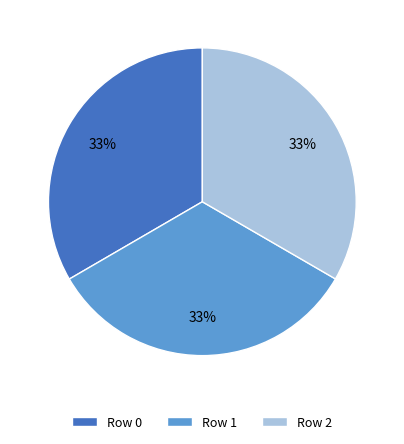

Is there a majority slice in this chart?

No